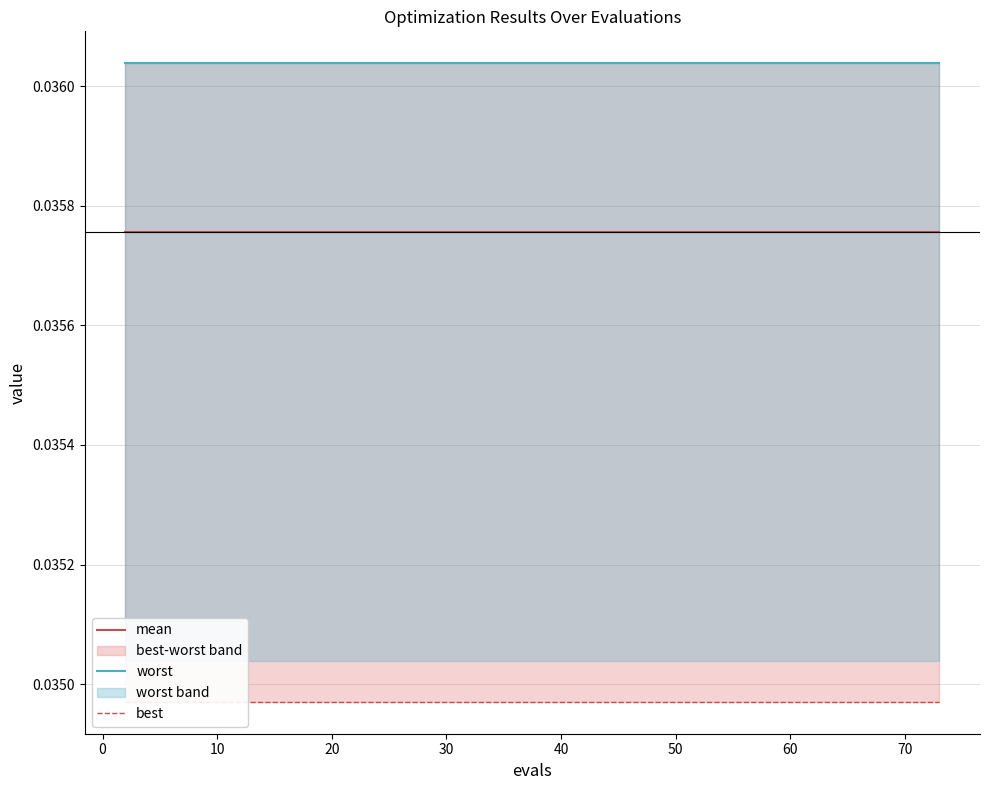

Which series has the largest range (max minus min)?

mean